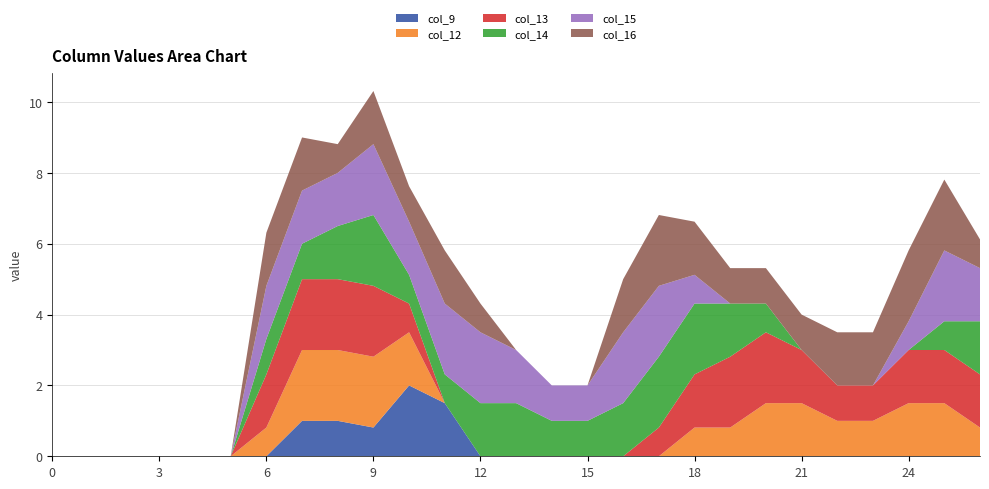

Reading left to right, transcribe all the data shown in this chart.

col_9: 0.0	0.0	0.0	0.0	0.0	0.0	0.0	1.0	1.0	0.8	2.0	1.5	0.0	0.0	0.0	0.0	0.0	0.0	0.0	0.0	0.0	0.0	0.0	0.0	0.0	0.0	0.0
col_12: 0.0	0.0	0.0	0.0	0.0	0.0	0.8	2.0	2.0	2.0	1.5	0.0	0.0	0.0	0.0	0.0	0.0	0.0	0.8	0.8	1.5	1.5	1.0	1.0	1.5	1.5	0.8
col_13: 0.0	0.0	0.0	0.0	0.0	0.0	1.5	2.0	2.0	2.0	0.8	0.0	0.0	0.0	0.0	0.0	0.0	0.8	1.5	2.0	2.0	1.5	1.0	1.0	1.5	1.5	1.5
col_14: 0.0	0.0	0.0	0.0	0.0	0.0	1.0	1.0	1.5	2.0	0.8	0.8	1.5	1.5	1.0	1.0	1.5	2.0	2.0	1.5	0.8	0.0	0.0	0.0	0.0	0.8	1.5
col_15: 0.0	0.0	0.0	0.0	0.0	0.0	1.5	1.5	1.5	2.0	1.5	2.0	2.0	1.5	1.0	1.0	2.0	2.0	0.8	0.0	0.0	0.0	0.0	0.0	0.8	2.0	1.5
col_16: 0.0	0.0	0.0	0.0	0.0	0.0	1.5	1.5	0.8	1.5	1.0	1.5	0.8	0.0	0.0	0.0	1.5	2.0	1.5	1.0	1.0	1.0	1.5	1.5	2.0	2.0	0.8